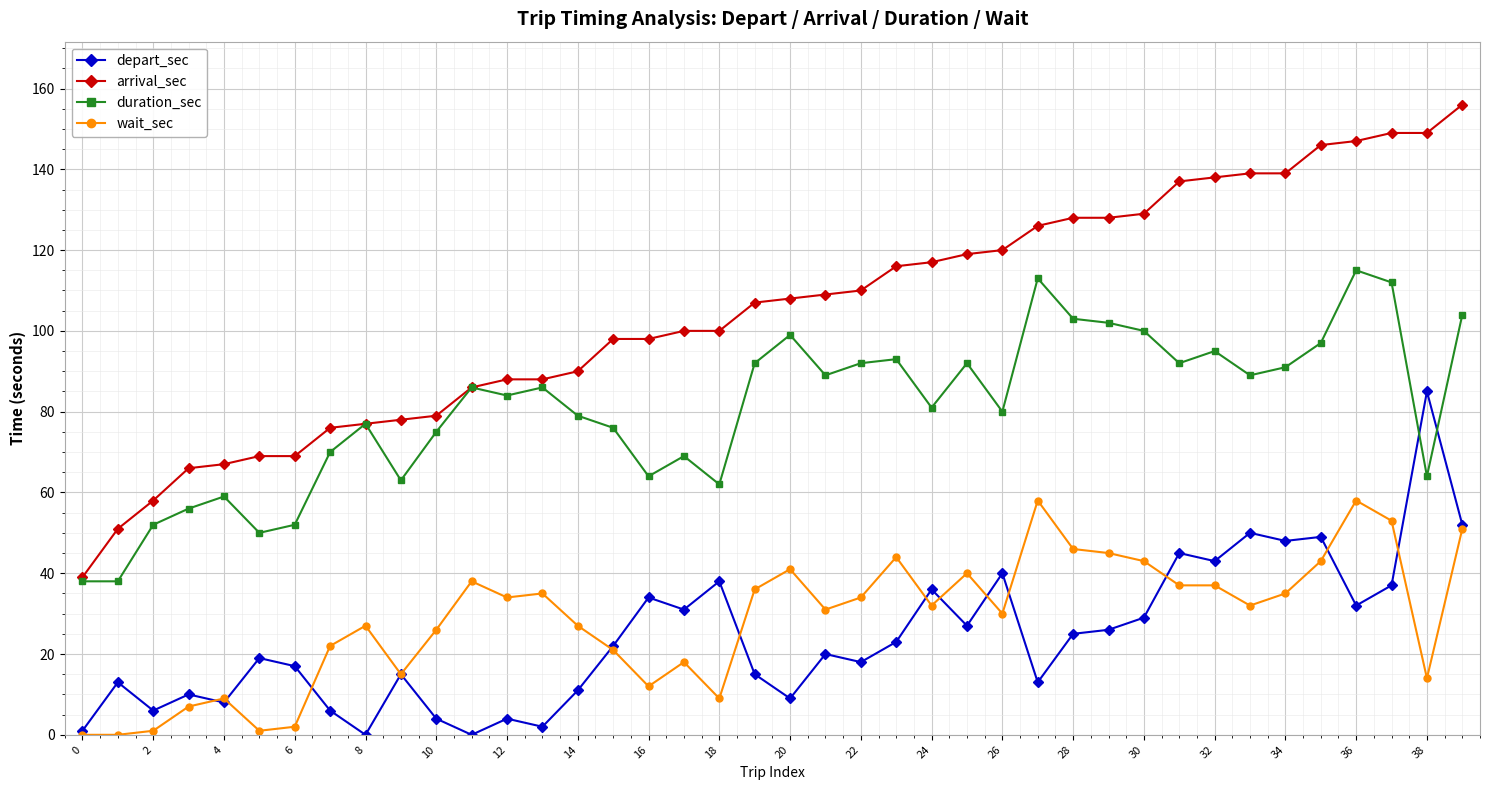

Count the number of categories in the chart.

40